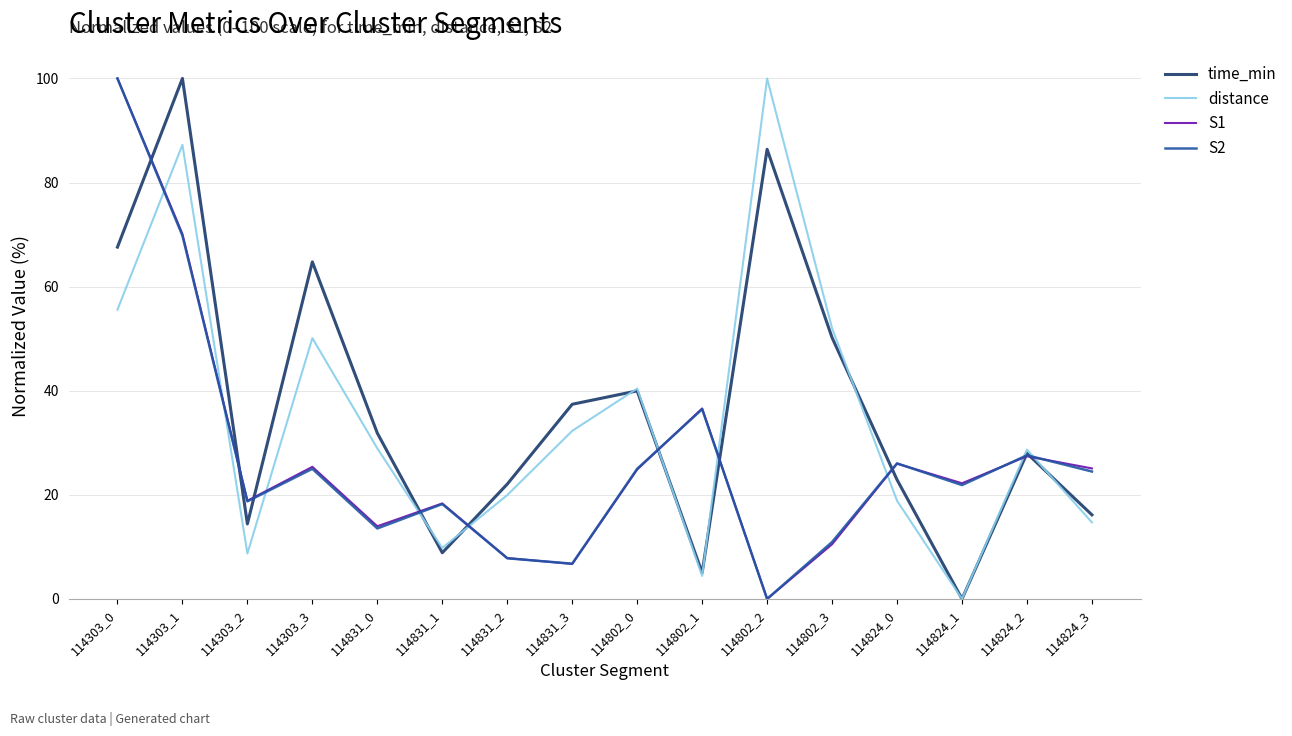

What is the spread (max minus min) of values at 114802_3?

41.5